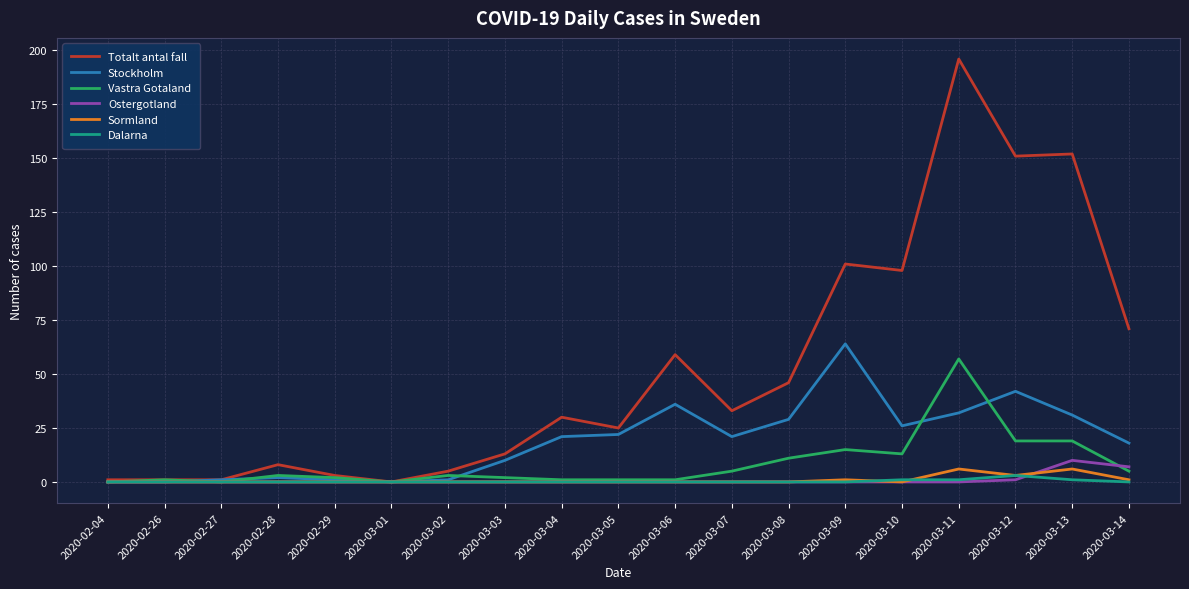

Which series has the widest spread of values?

Totalt antal fall